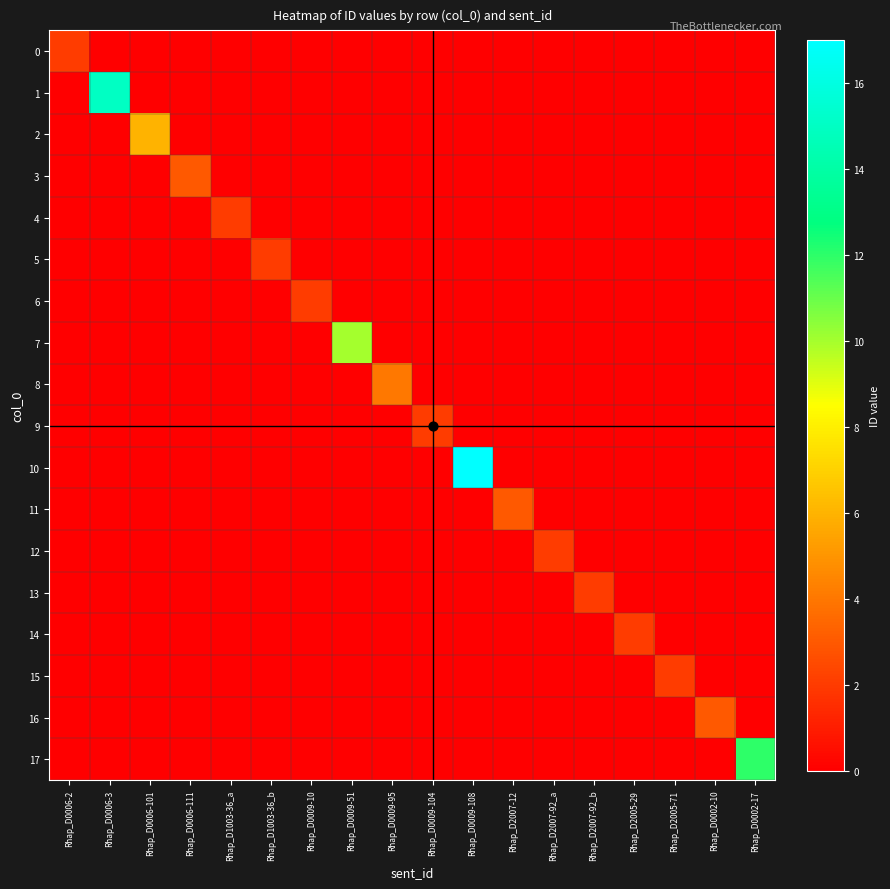

Between Rhap_D0006-101 and Rhap_D2007-92_a, which series saw the biggest shift?

2